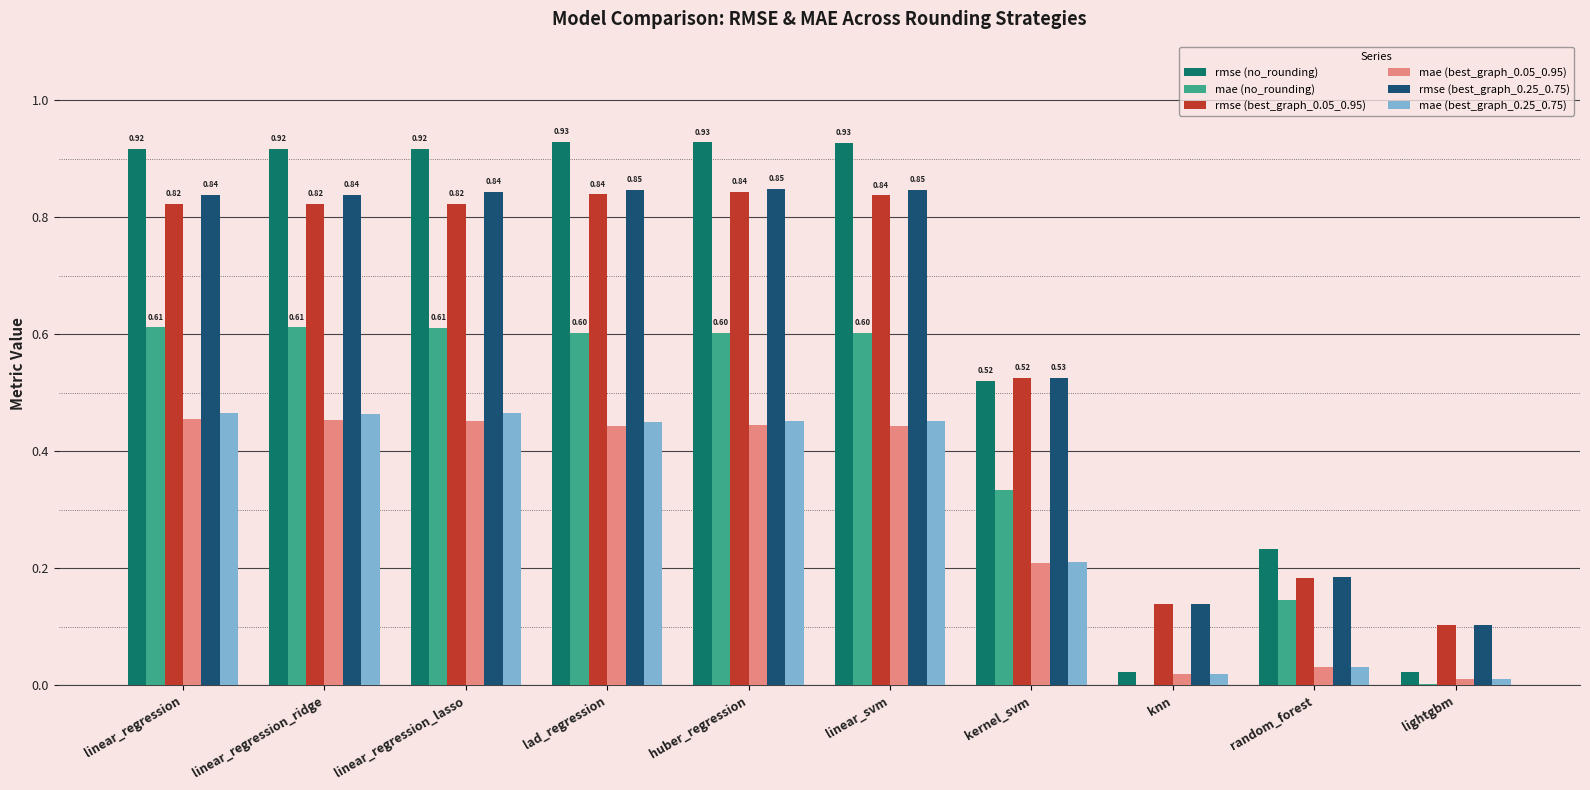

Which series has the widest spread of values?

rmse (no_rounding)